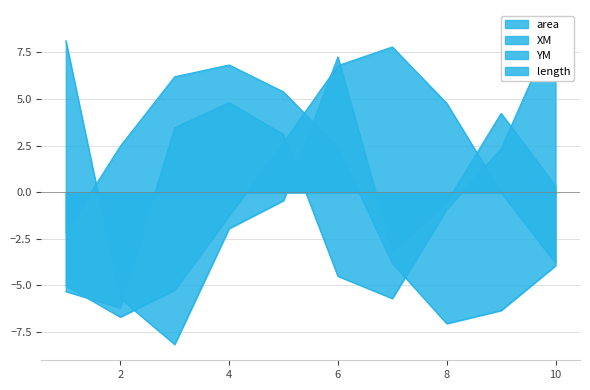

At which category does the chart reach its peak across all series?

10